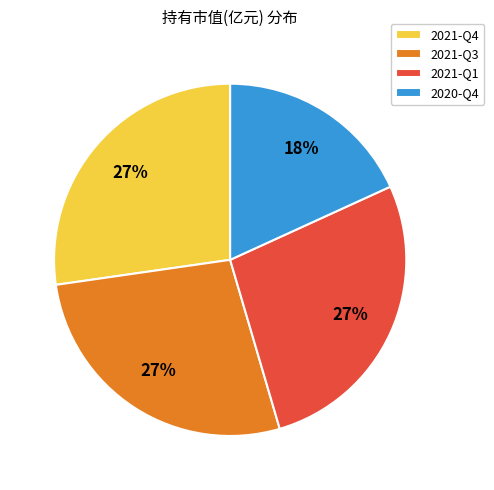

Does any single category account for the majority?

No